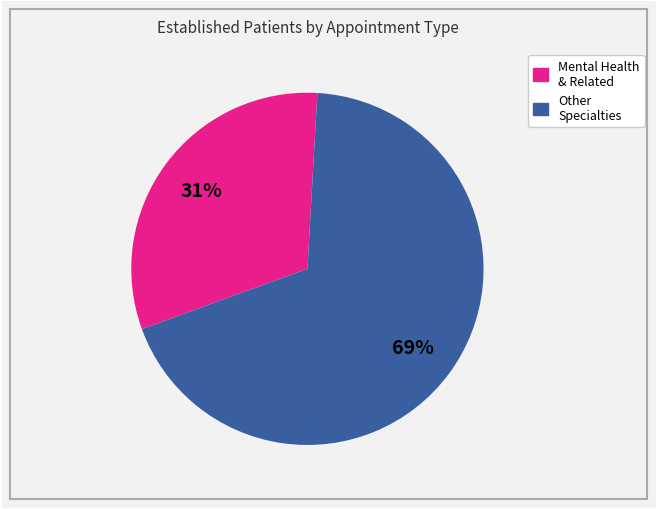

To the nearest percent, what is the average slice percentage?

50%